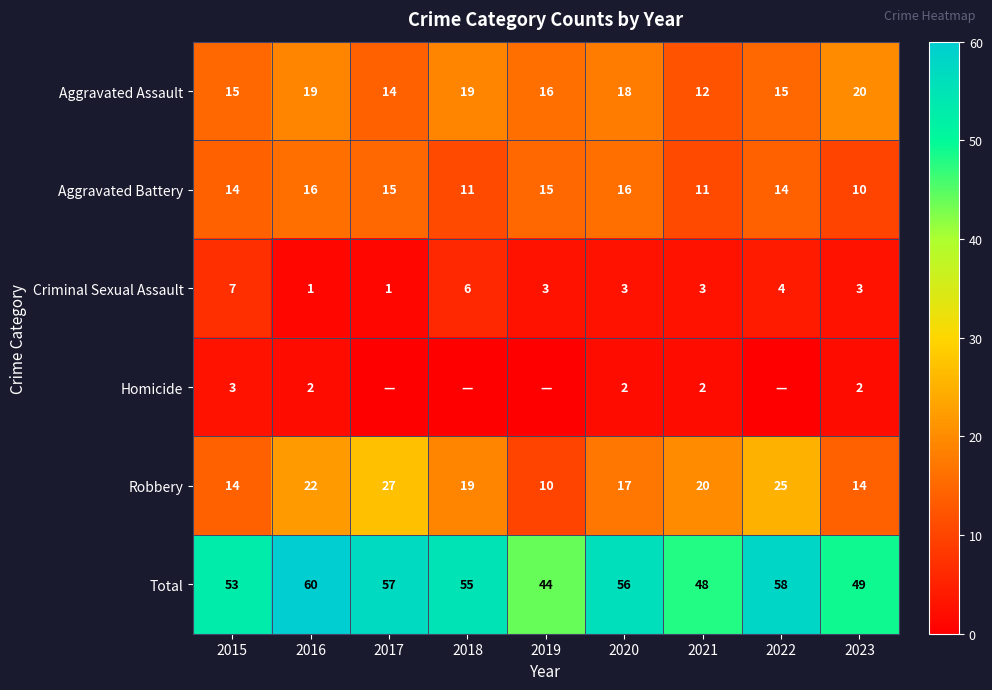

What is the difference between the highest and lowest values at 2016?

59